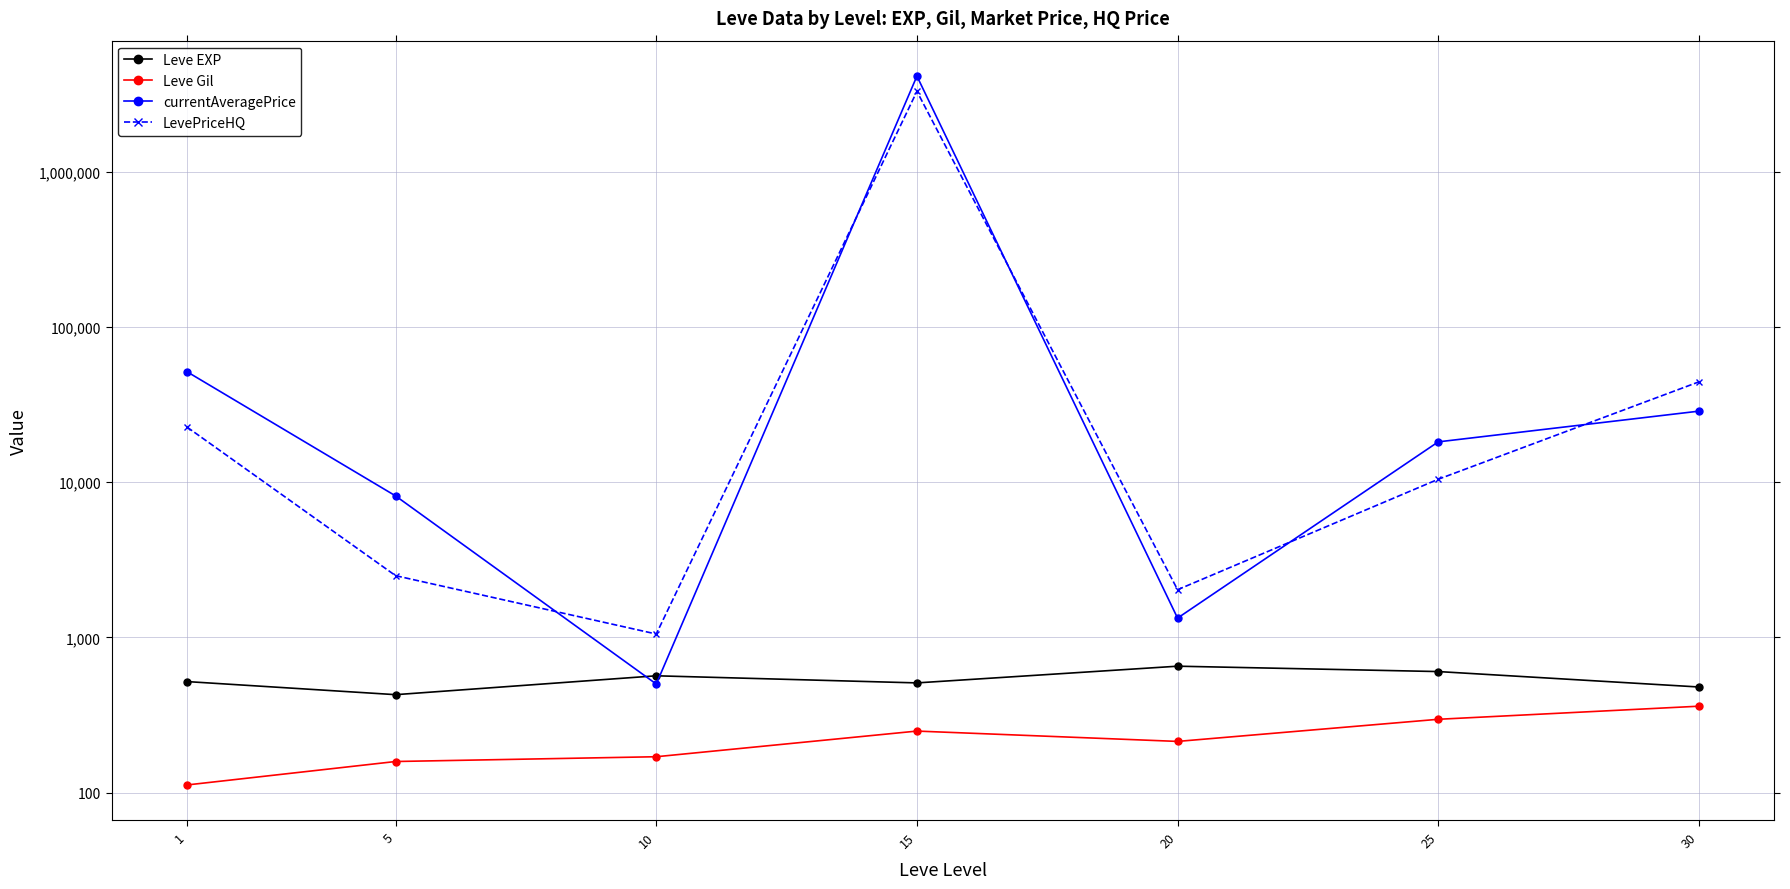

Reading left to right, what are all the values shown in this chart?

Leve EXP: 520.0	428.3	566.7	510.0	653.3	603.3	480.0
Leve Gil: 112.3	159.0	170.7	249.7	214.2	297.3	361.0
currentAveragePrice: 51389.8	8156.3	501.5	4119614.2	1333.2	18182.0	28667.5
LevePriceHQ: 22616.3	2500.0	1052.7	3286447.2	2030.5	10444.0	44250.0